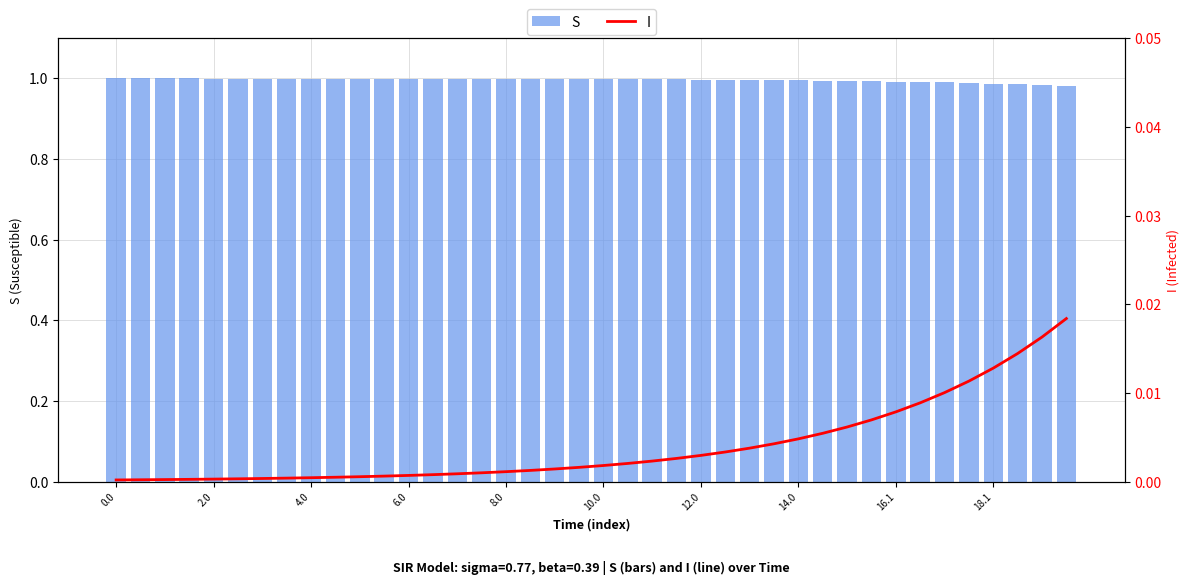

Reading left to right, extract all data points from this chart.

S: 1.0	1.0	1.0	1.0	1.0	1.0	1.0	1.0	1.0	1.0	1.0	1.0	1.0	1.0	1.0	1.0	1.0	1.0	1.0	1.0	1.0	1.0	1.0	1.0	1.0	1.0	1.0	1.0	1.0	1.0	1.0	1.0	1.0	1.0	1.0	1.0	1.0	1.0	1.0	1.0
I: 0.0	0.0	0.0	0.0	0.0	0.0	0.0	0.0	0.0	0.0	0.0	0.0	0.0	0.0	0.0	0.0	0.0	0.0	0.0	0.0	0.0	0.0	0.0	0.0	0.0	0.0	0.0	0.0	0.0	0.0	0.0	0.0	0.0	0.0	0.0	0.0	0.0	0.0	0.0	0.0